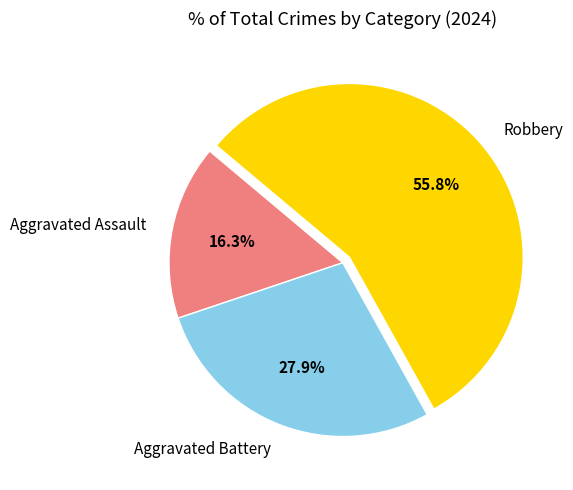

What percentage is NOT represented by Robbery?

44.2%